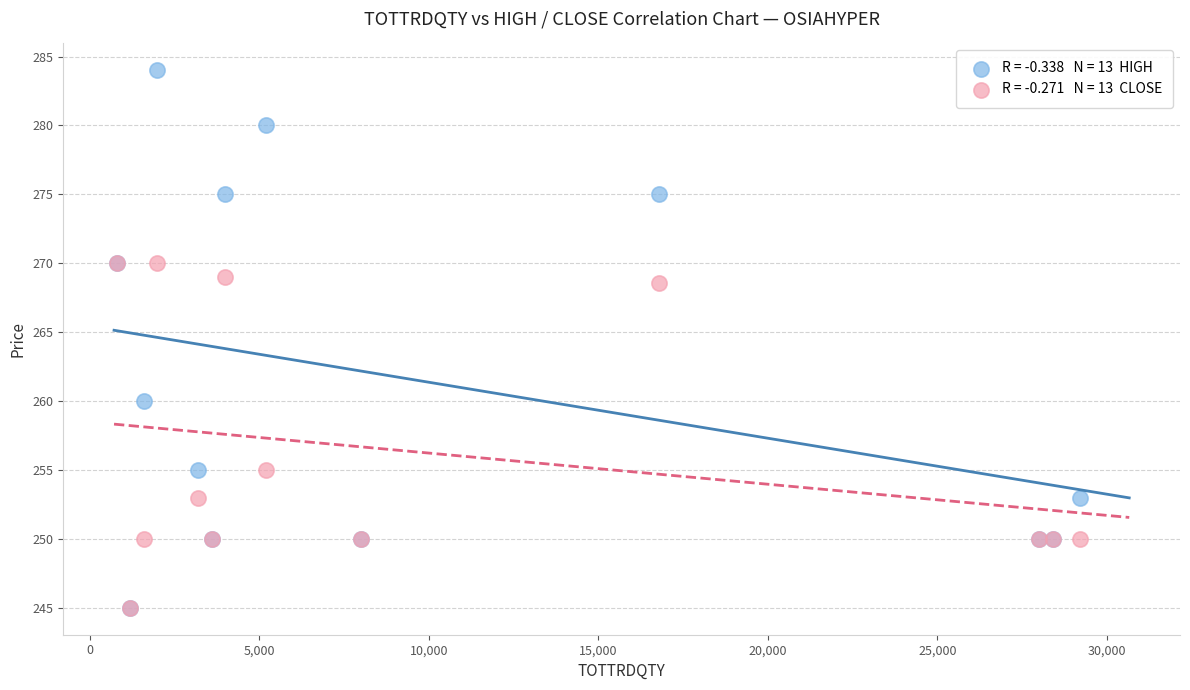

Across all series, what Y value is closest to 264?

260.0